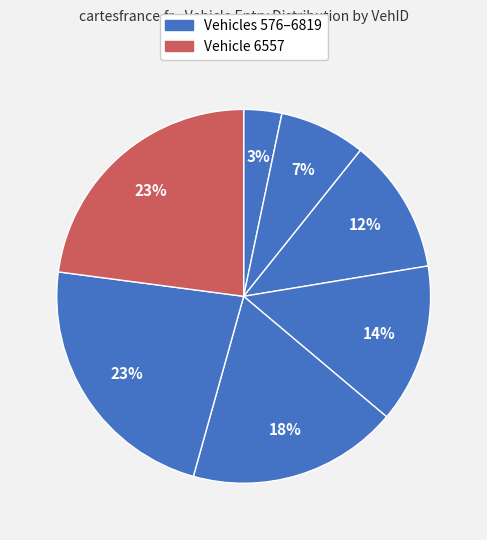

How many slices are in this pie chart?

7